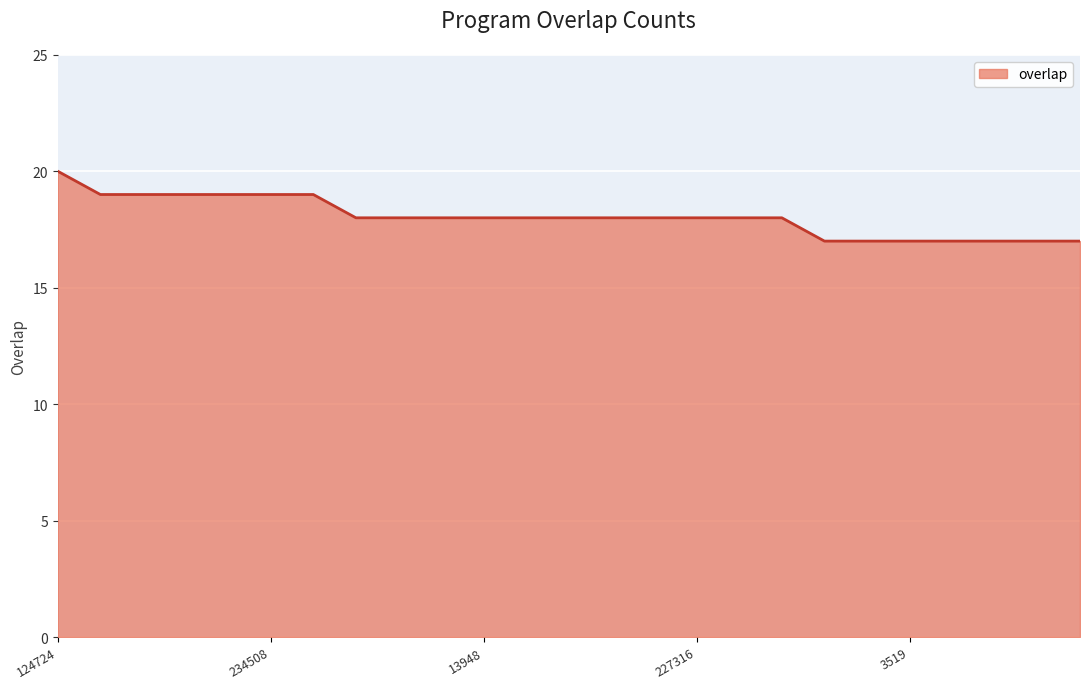

What is the maximum value shown in the chart?

20